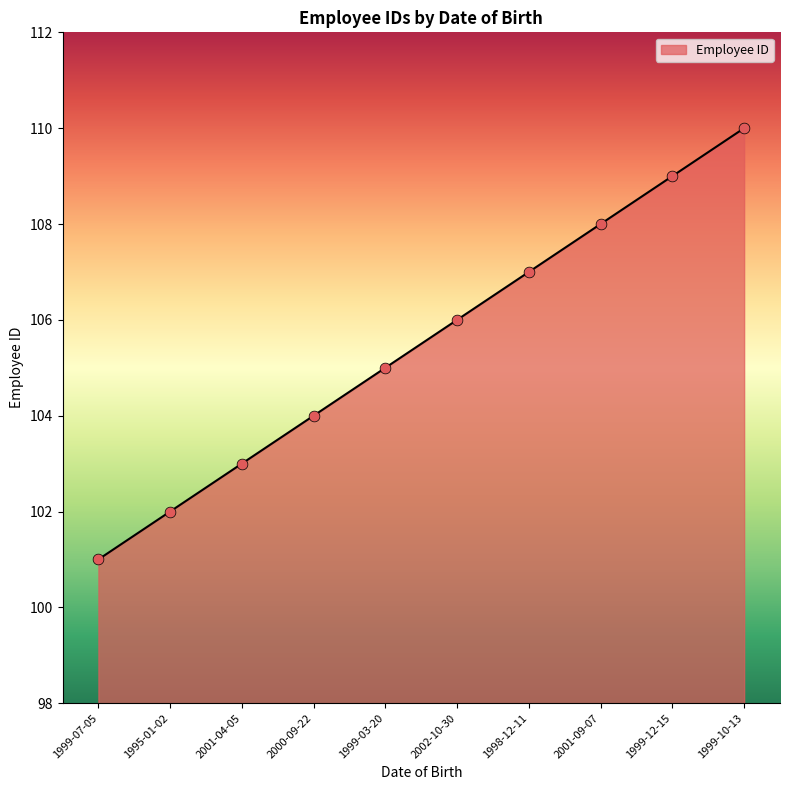

Between 1999-03-20 and 1999-07-05, which is larger?

1999-03-20